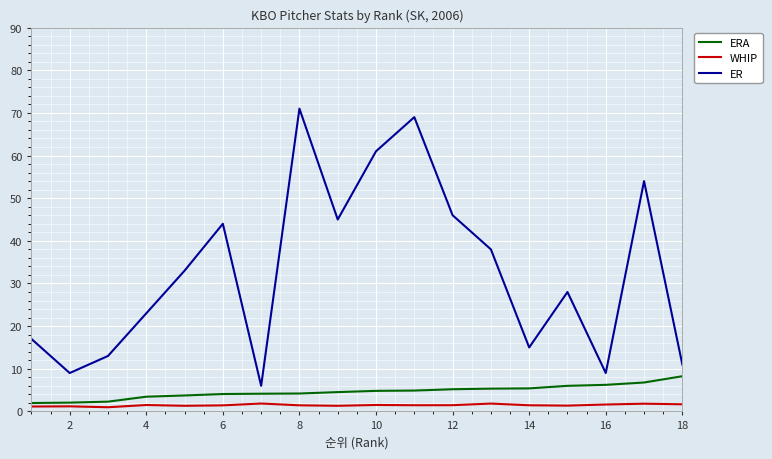

Which series has the widest spread of values?

ER